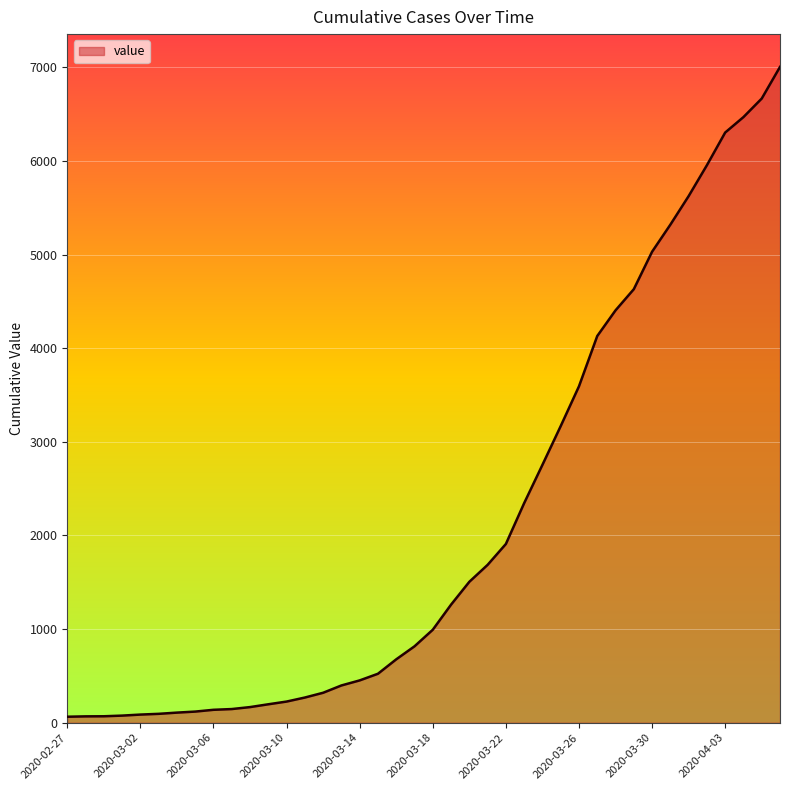

Count the number of categories in the chart.

40